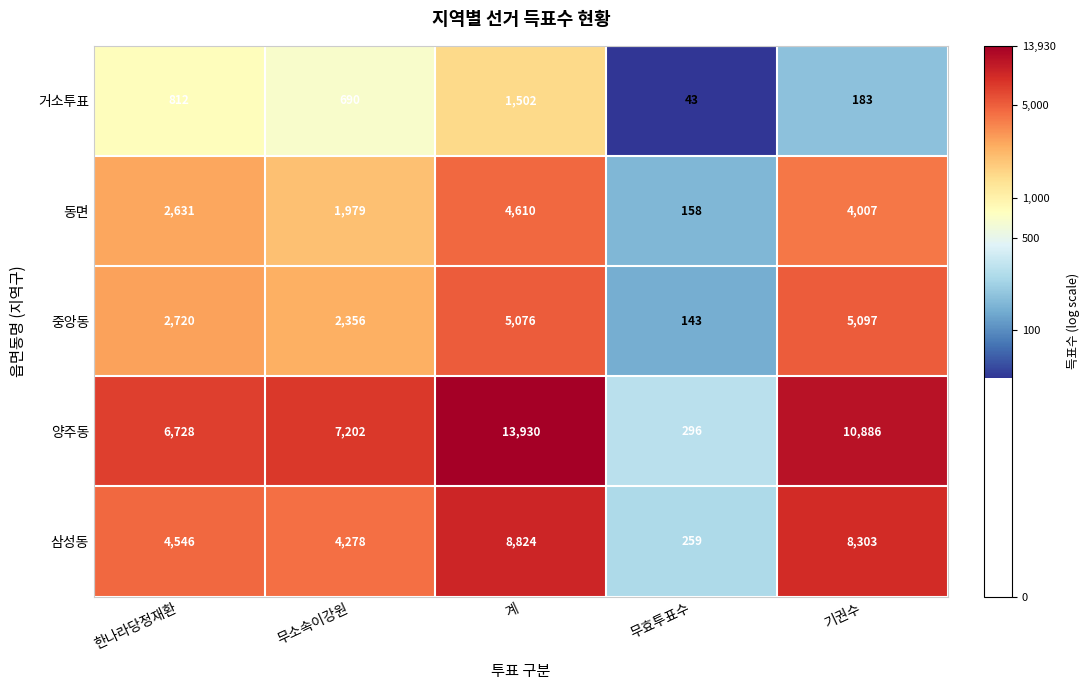

How many data points does each series have?

5